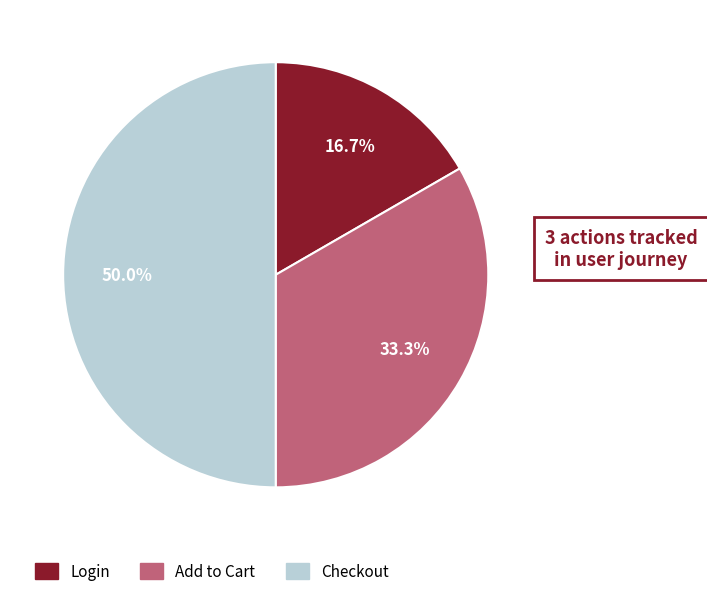

The Login slice represents 28% of the pie. True or false?

False